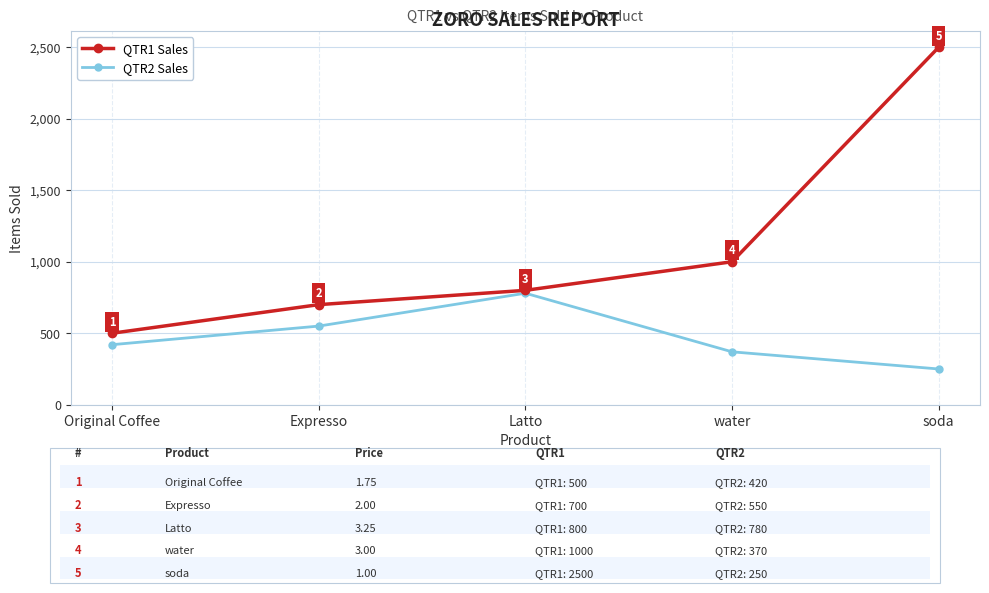

Where is QTR2 Sales nearest to the value 515?

Expresso